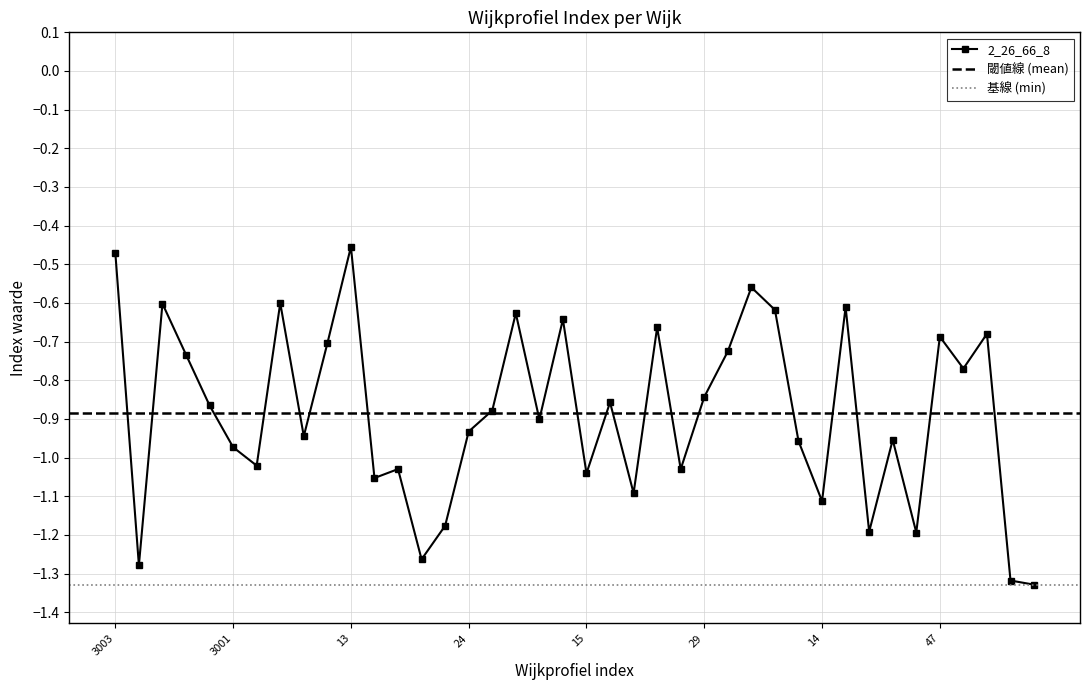

True or false: the data shows -1.3 at 11.

False